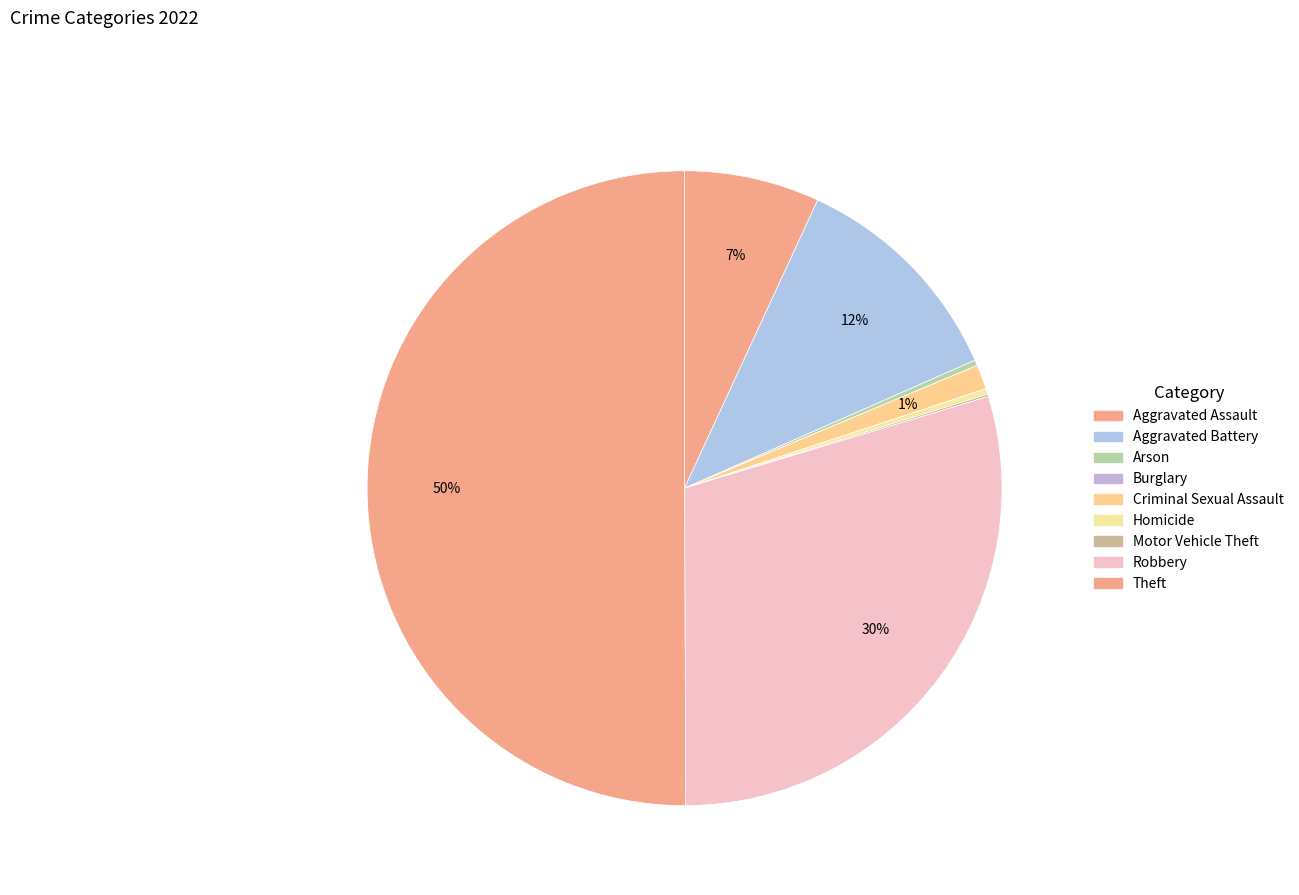

Between Criminal Sexual Assault and Burglary, which is larger?

Criminal Sexual Assault